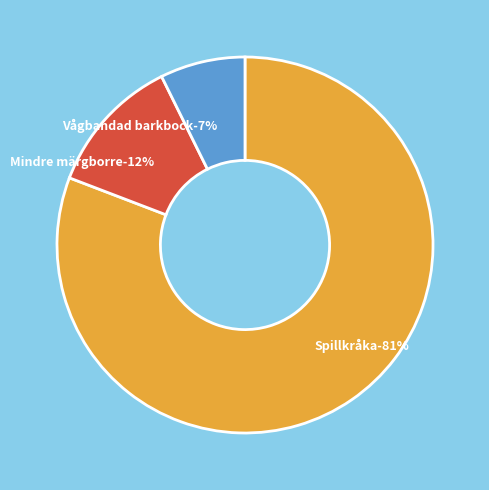

Count the number of slices in the pie.

3